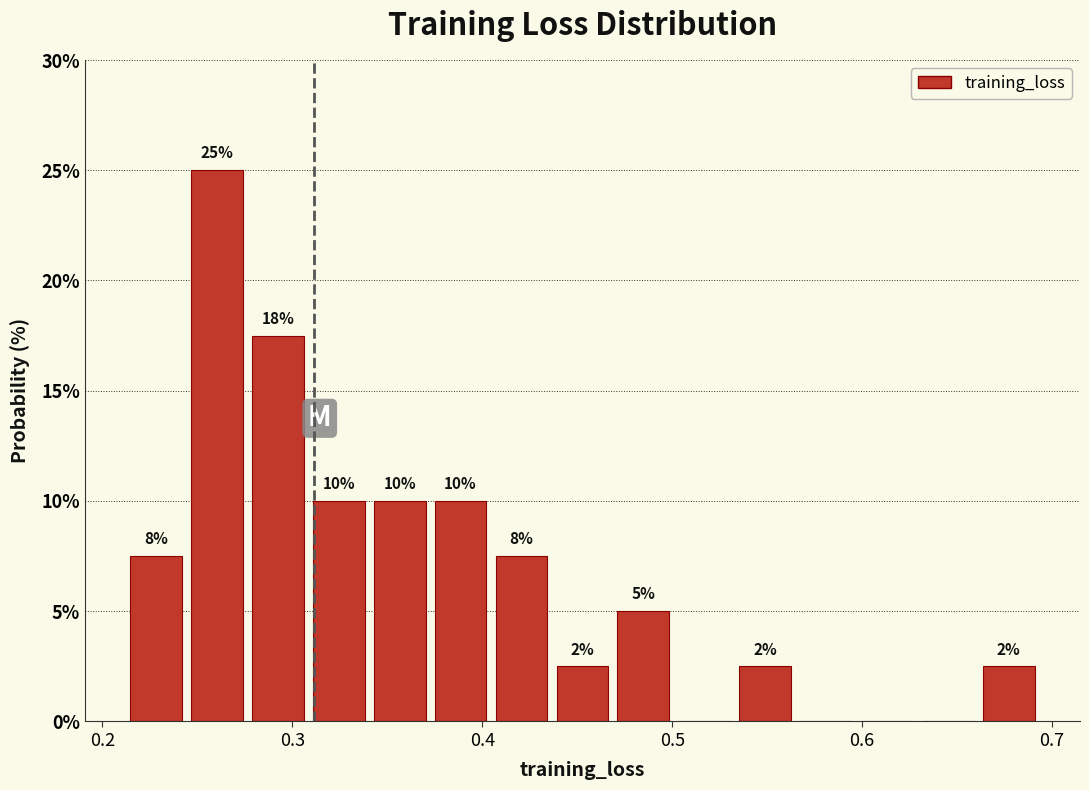

Around what value on the x-axis is the tallest bar? Give the approximate position of its centre, as read against the axis.

0.26